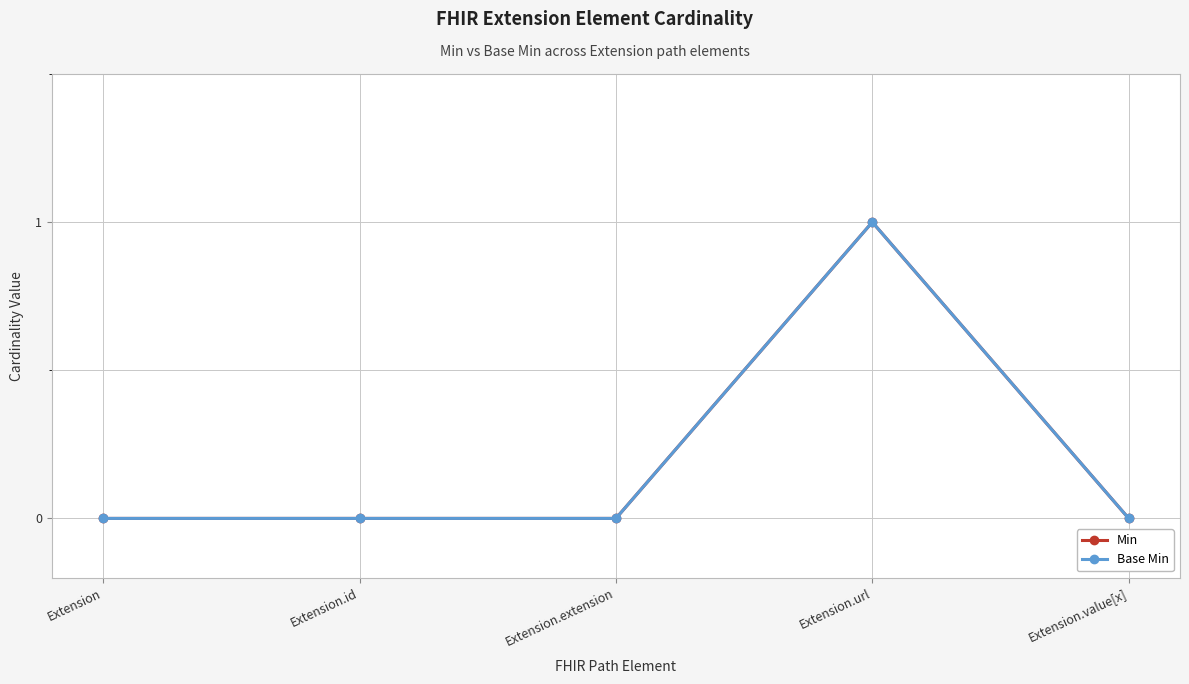

Does the chart have visible grid lines?

Yes